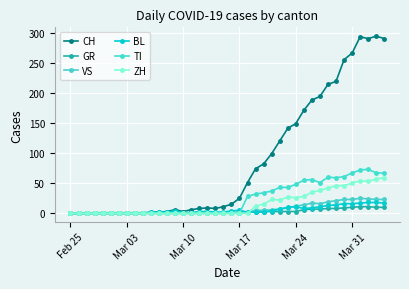

Which series has the widest spread of values?

CH